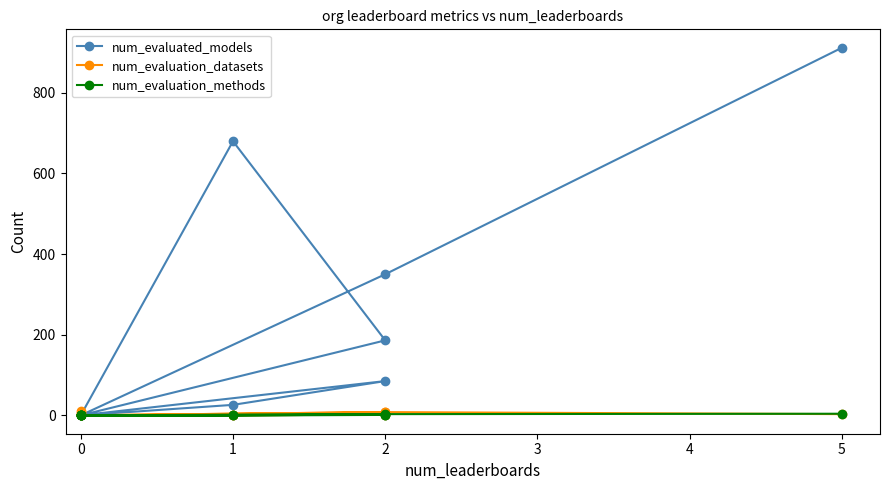

Which series has the largest total across all categories?

num_evaluated_models